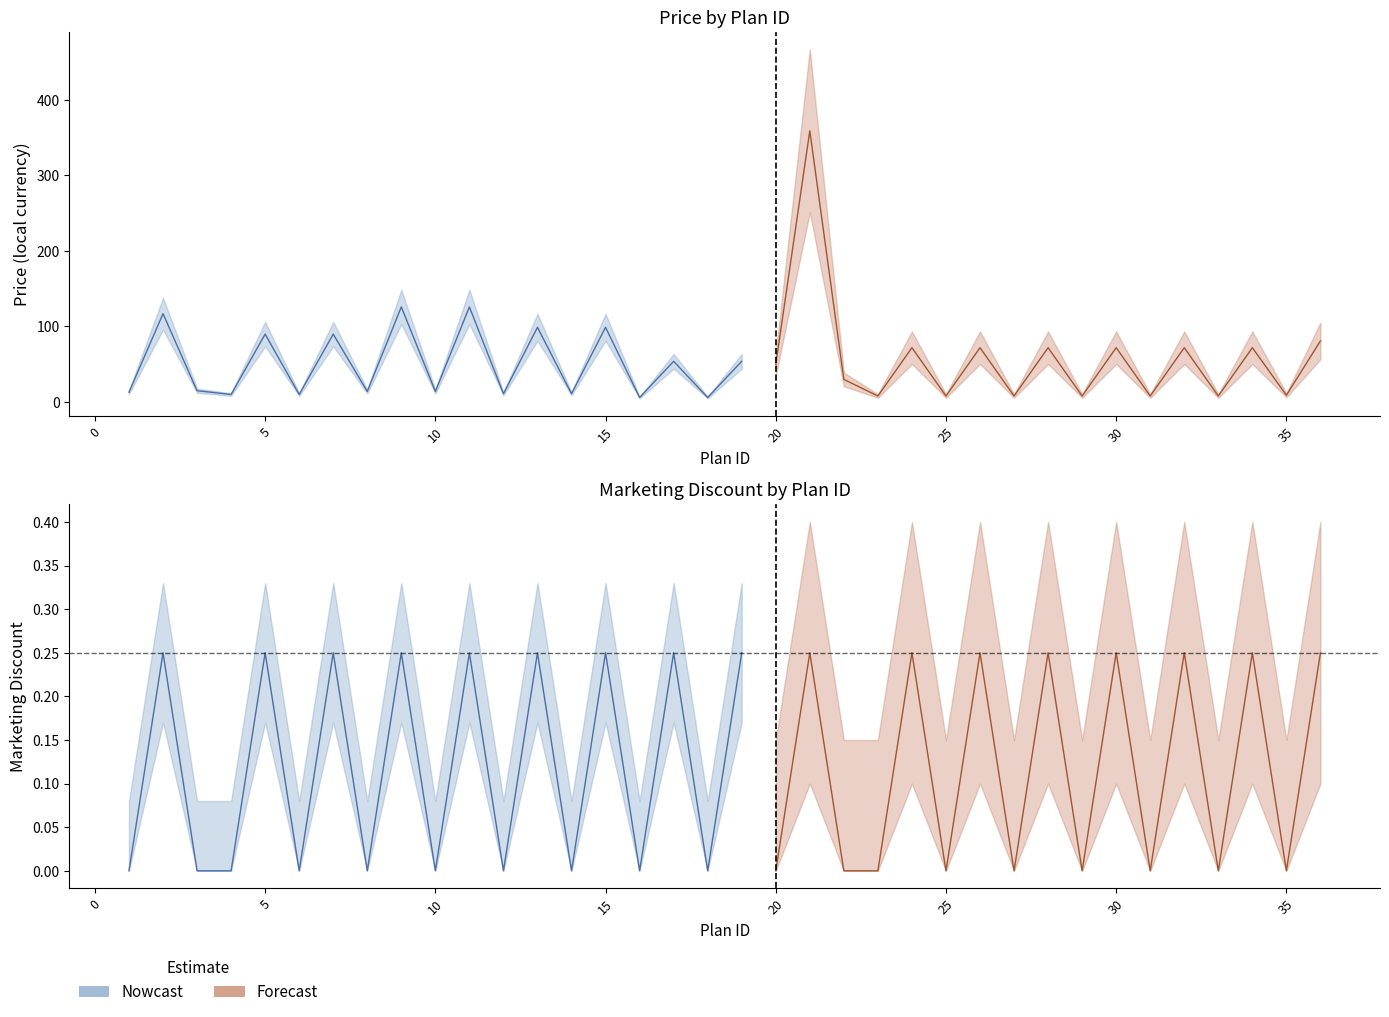

Where is marketing_discount nearest to the value 0?

1